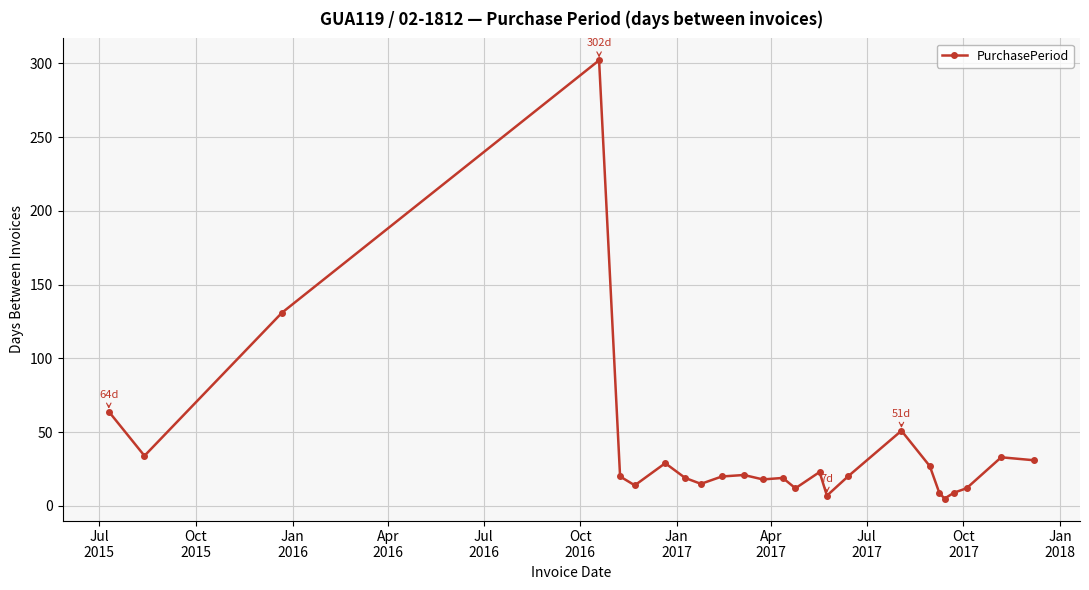

How many series are shown in this chart?

1